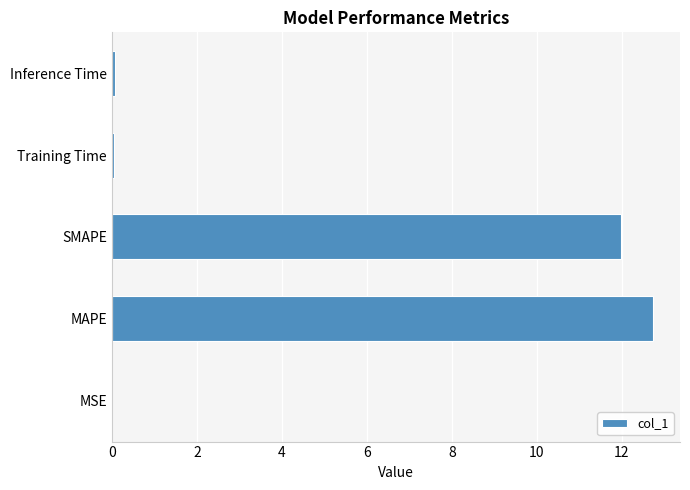

True or false: the data shows 0.0 at MSE.

True